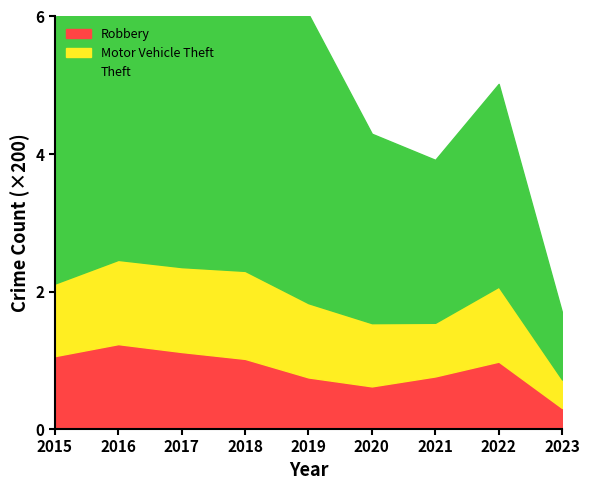

What is the highest value of the Theft series?

6.9